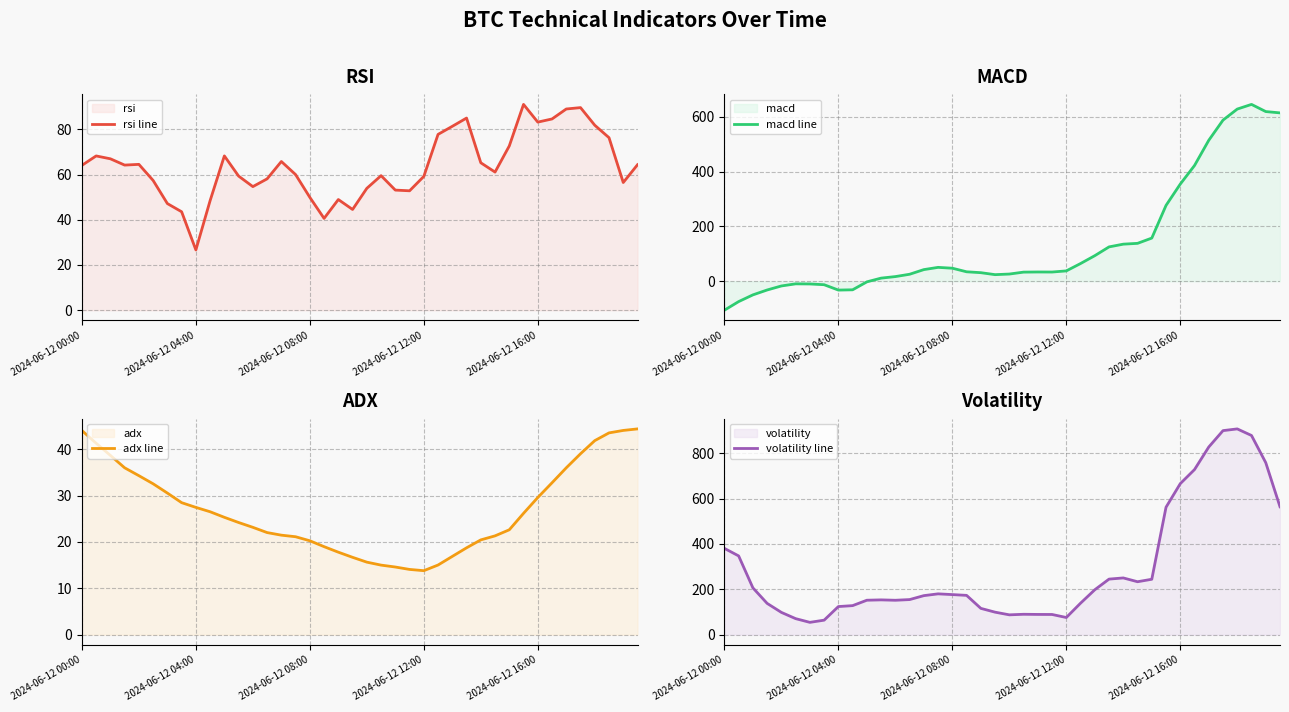

What is the difference between the maximum and minimum values in the volatility line series?

852.9